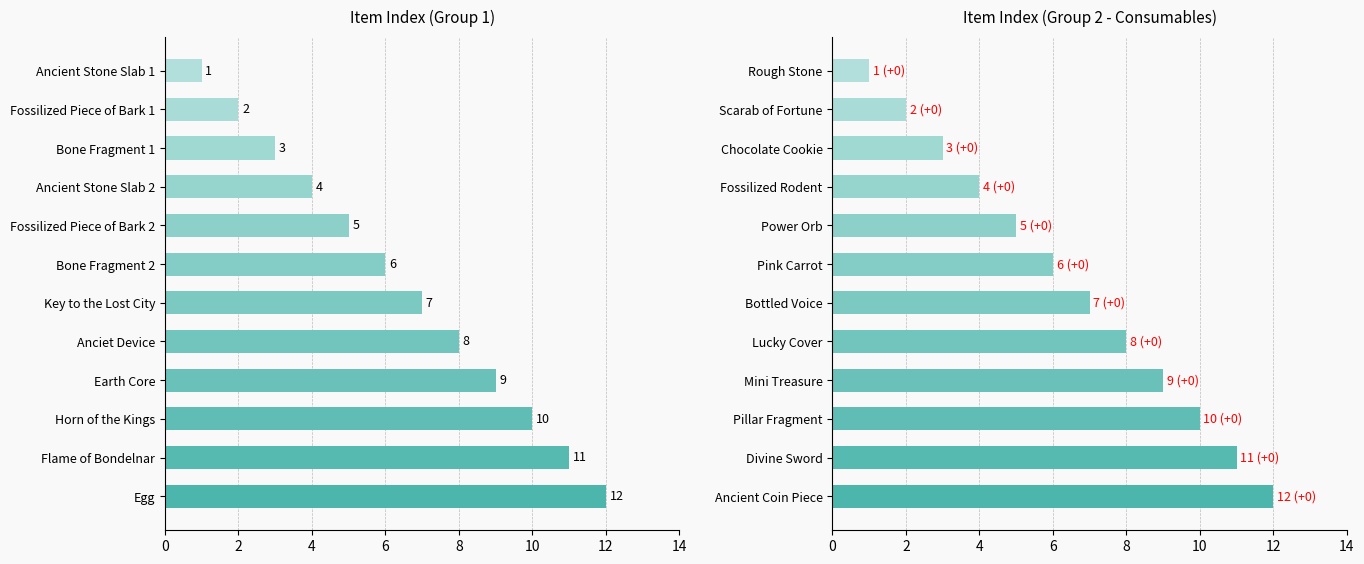

The value of Item Index at Flame of Bondelnar is 17. True or false?

False